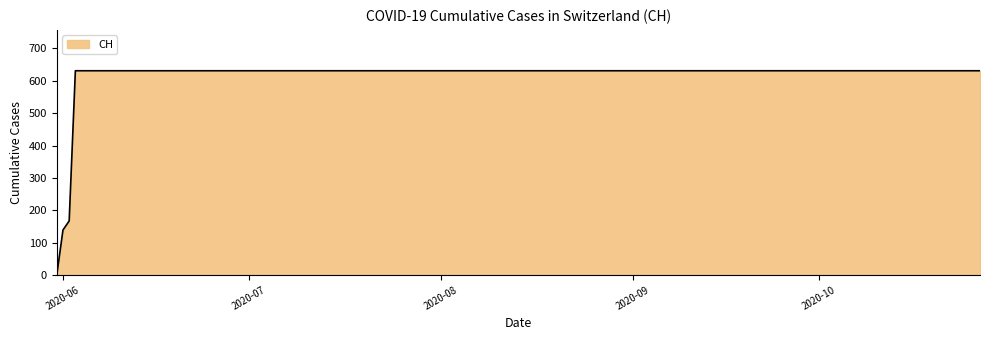

What is the greatest value displayed?

631